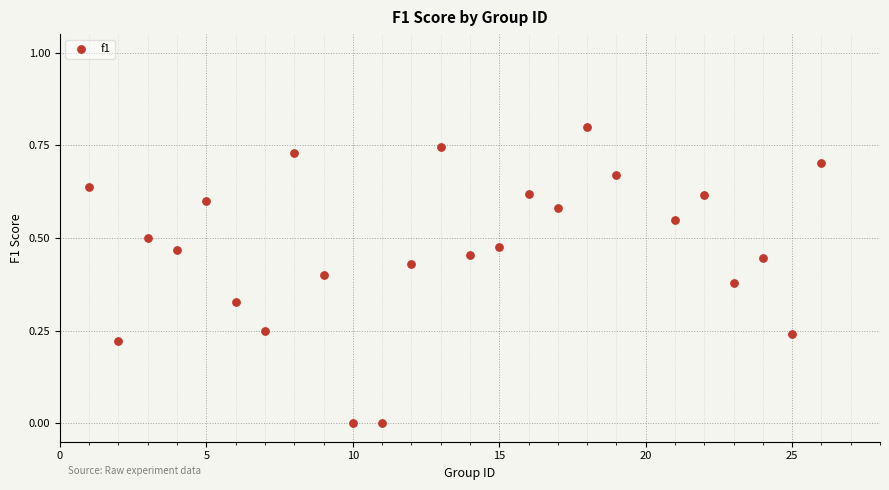

What is the range of X values (max minus min)?

25.0